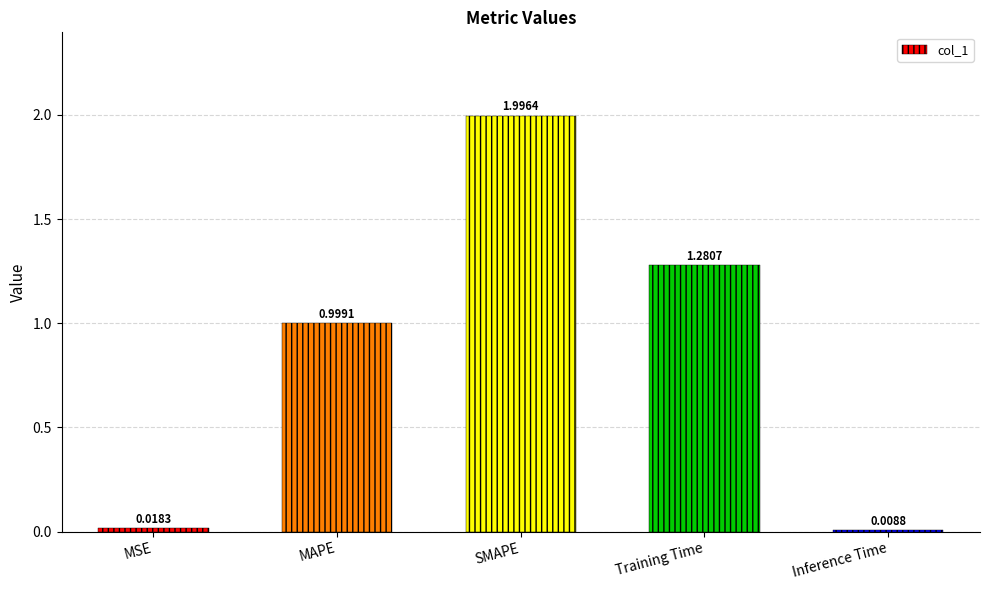

What is the difference between the maximum and minimum values?

2.0